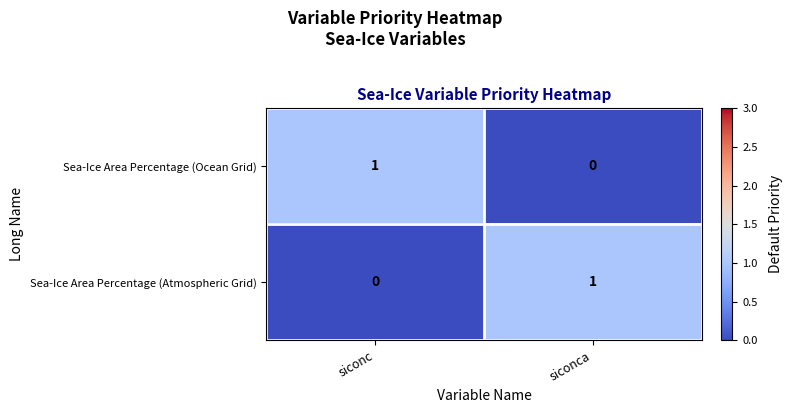

Which category has the lowest value in the Sea-Ice Area Percentage (Ocean Grid) series?

siconca